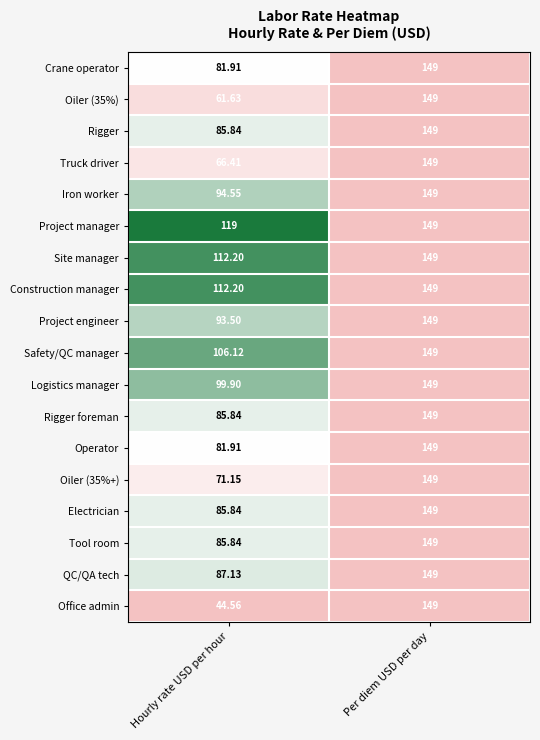

What is the maximum value shown in the chart?

149.0